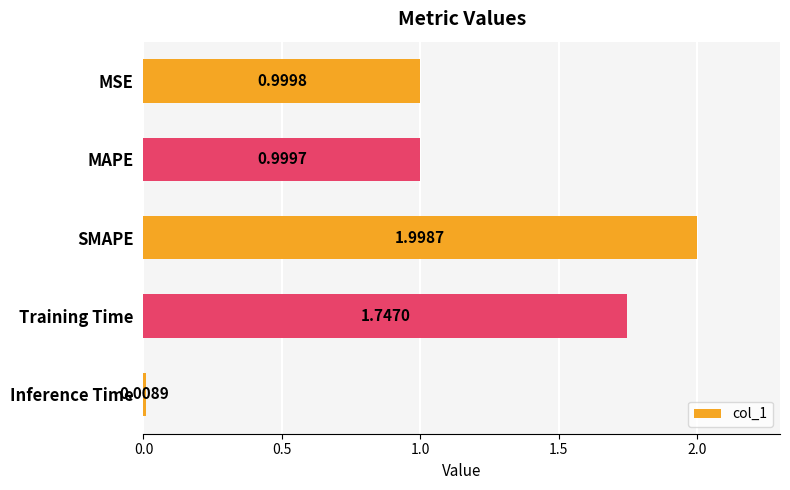

Rank the categories by value from highest to lowest.

SMAPE, Training Time, MSE, MAPE, Inference Time